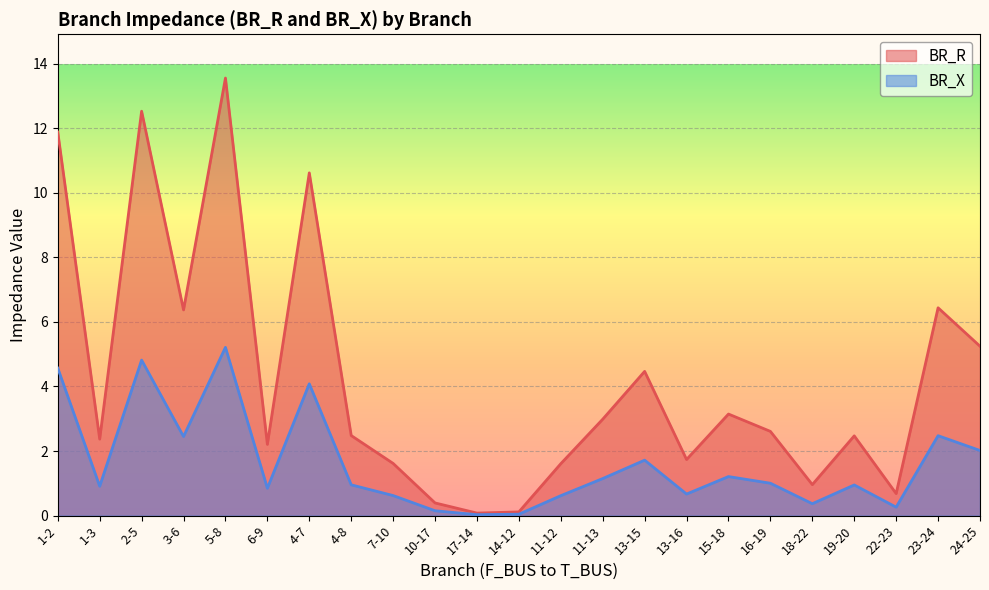

How many lines are shown in the chart?

2